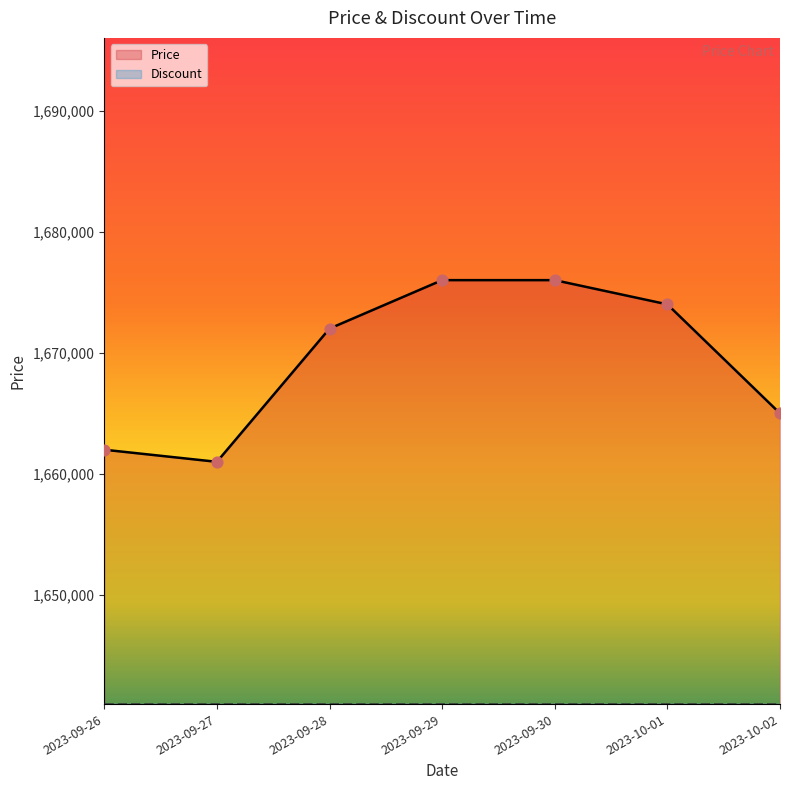

Which has a higher value, 2023-10-02 or 2023-09-27?

2023-10-02